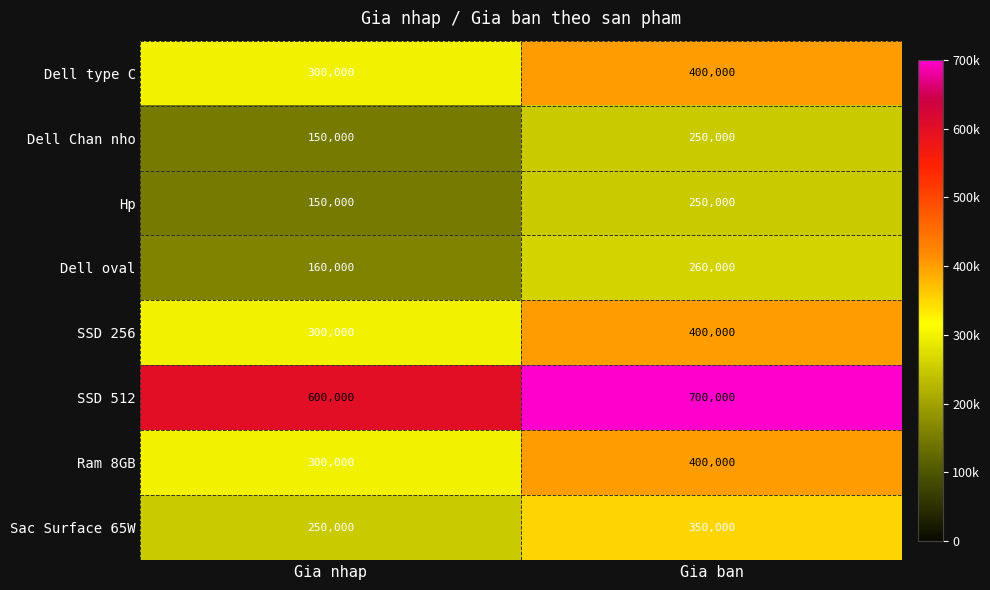

The value of Hp at Gia nhap is 150000. True or false?

True